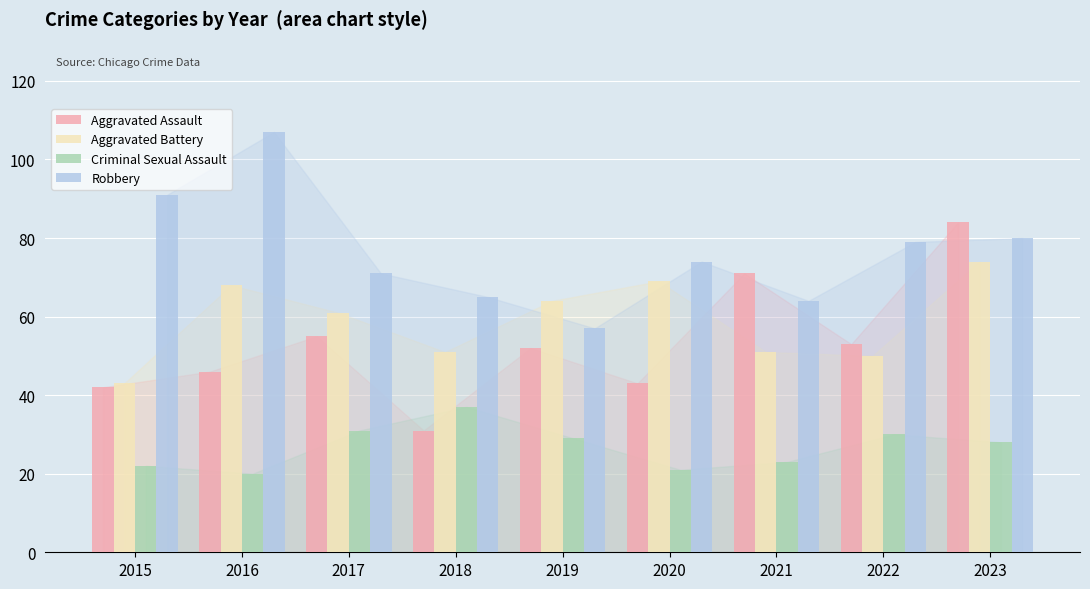

How many groups of bars are there?

9